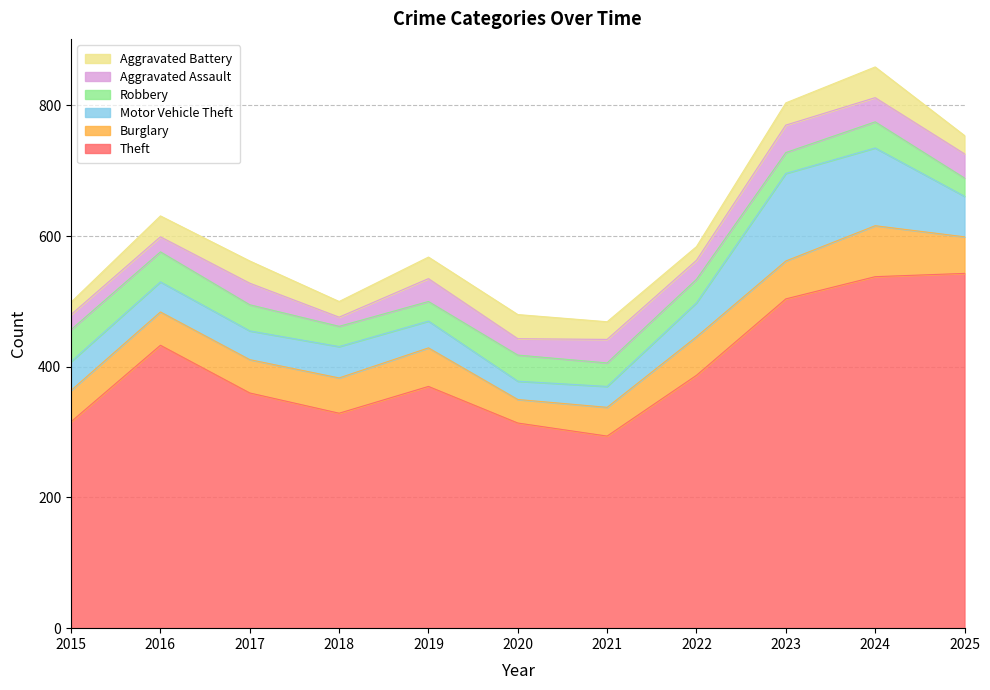

True or false: Burglary has a value of 59 at 2022.

True